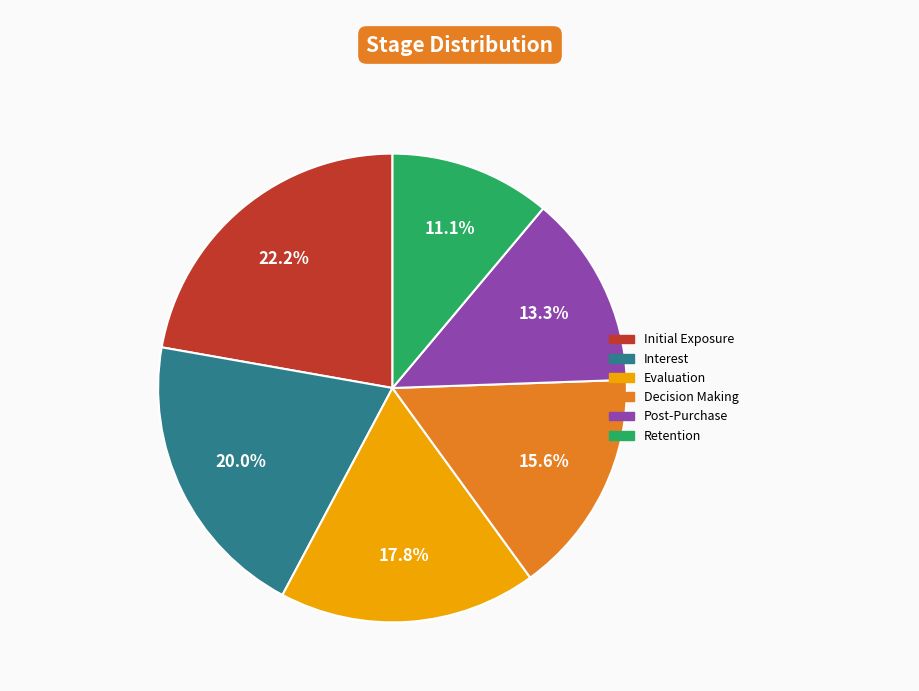

Is there any slice that represents more than half of the pie?

No